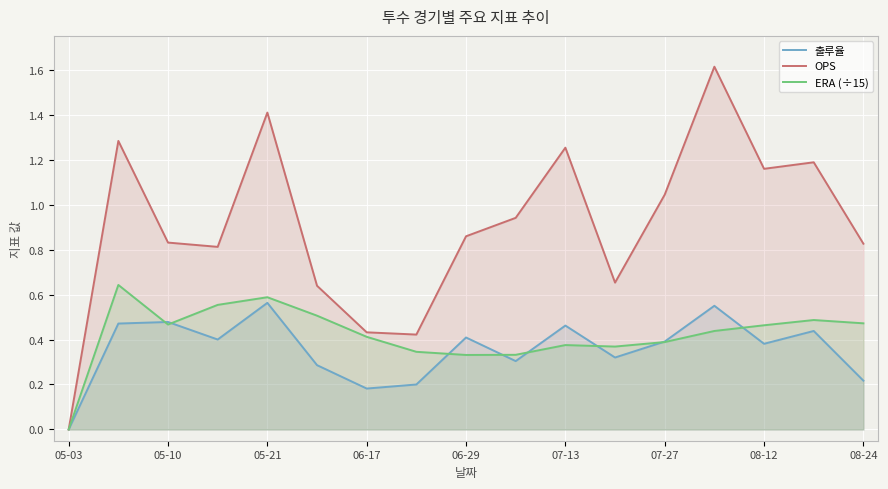

In ERA (÷15), how many points are higher than both neighbors (excluding endpoints)?

4